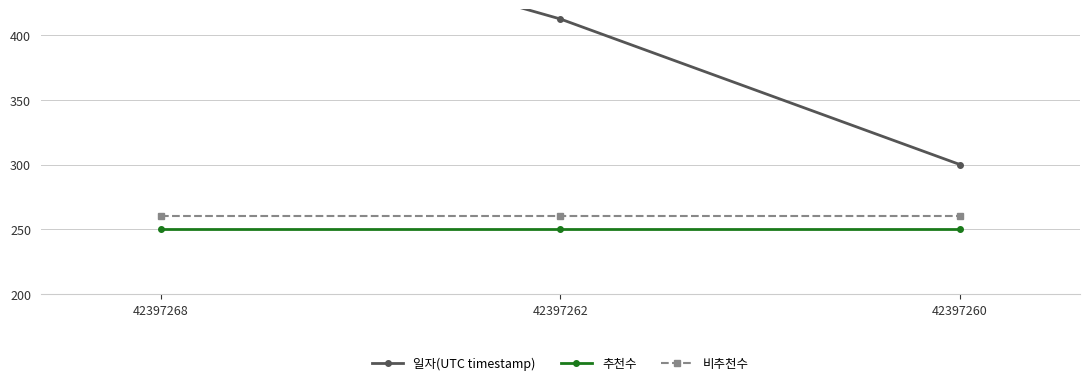

Count the number of categories in the chart.

3